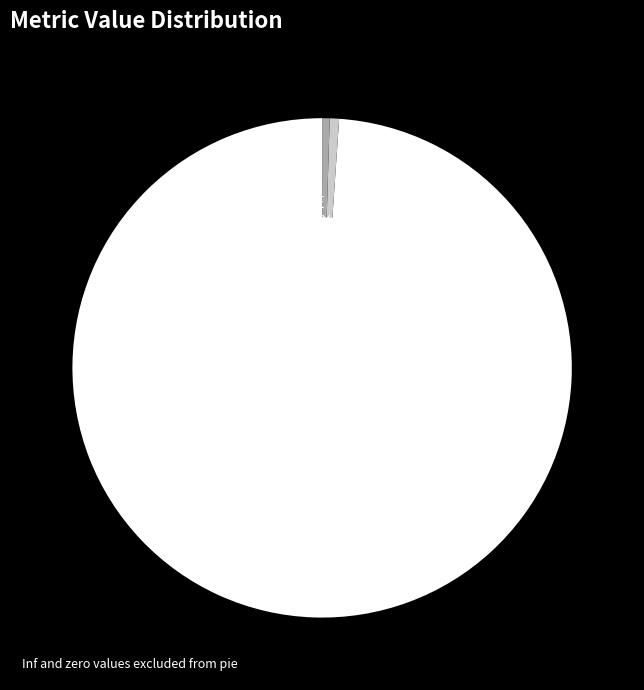

Which category has the smallest portion of the pie?

Inference Time